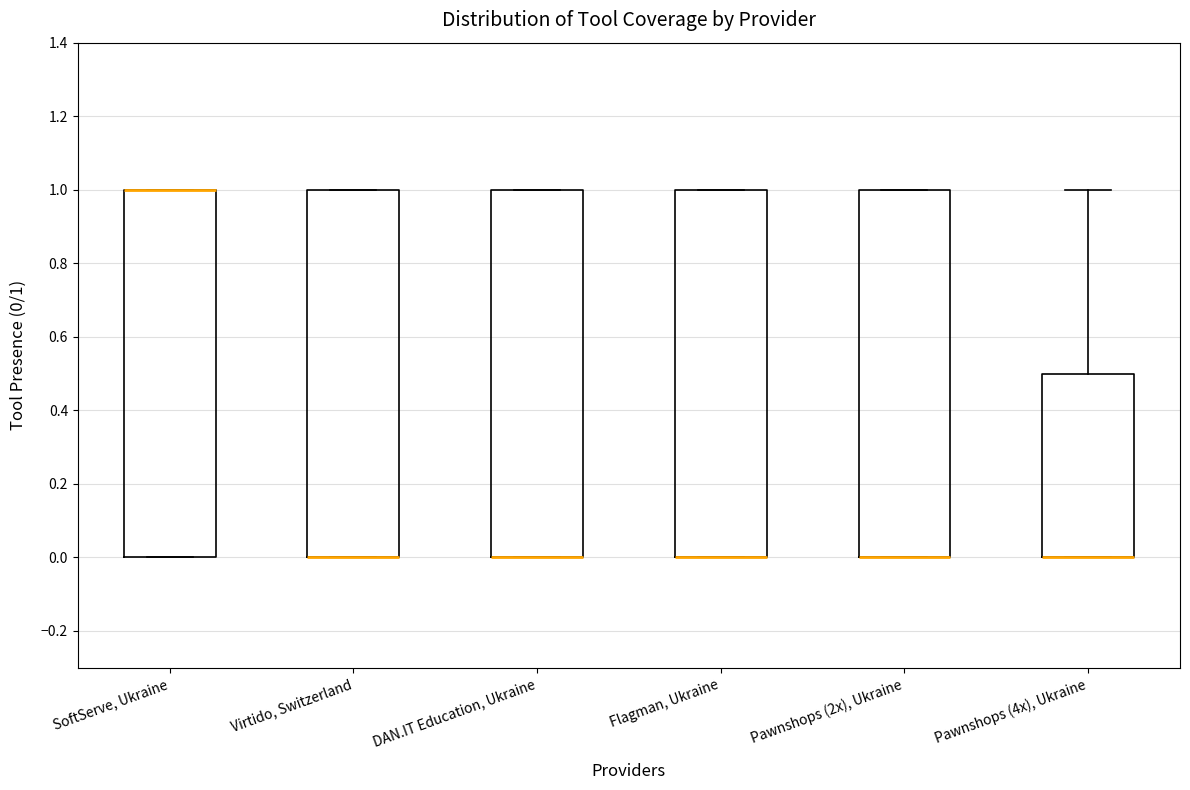

Reading left to right, transcribe this box plot: for each box, give where its median line is, the range the box spans, and where its two whiskers end, as read against the y-axis. The values are not printed on the chart, so give them approximately, as read against the axis.

SoftServe, Ukraine: median 1.0 (drawn on the box's upper edge), box 0.0 to 1.0, whiskers 0.0 to 1.0
Virtido, Switzerland: median 0.0 (drawn on the box's lower edge), box 0.0 to 1.0, whiskers 0.0 to 1.0
DAN.IT Education, Ukraine: median 0.0 (drawn on the box's lower edge), box 0.0 to 1.0, whiskers 0.0 to 1.0
Flagman, Ukraine: median 0.0 (drawn on the box's lower edge), box 0.0 to 1.0, whiskers 0.0 to 1.0
Pawnshops (2x), Ukraine: median 0.0 (drawn on the box's lower edge), box 0.0 to 1.0, whiskers 0.0 to 1.0
Pawnshops (4x), Ukraine: median 0.0 (drawn on the box's lower edge), box 0.0 to 0.5, whiskers 0.0 to 1.0